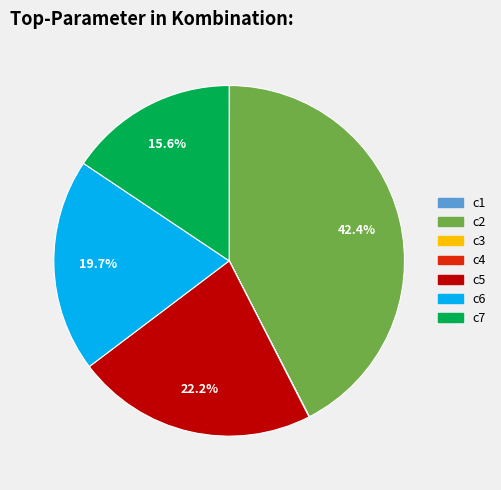

To the nearest percent, what is the average slice percentage?

14%